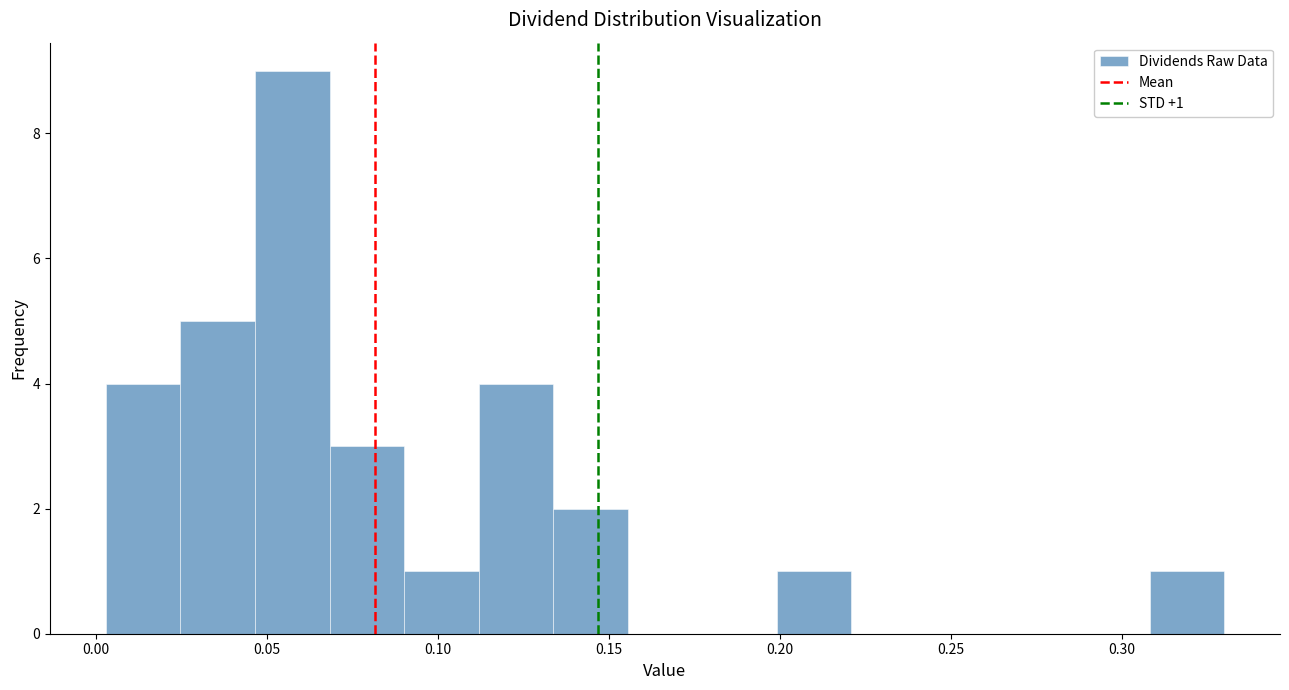

Over which range of the x-axis is the bar tallest?

0.045 to 0.070